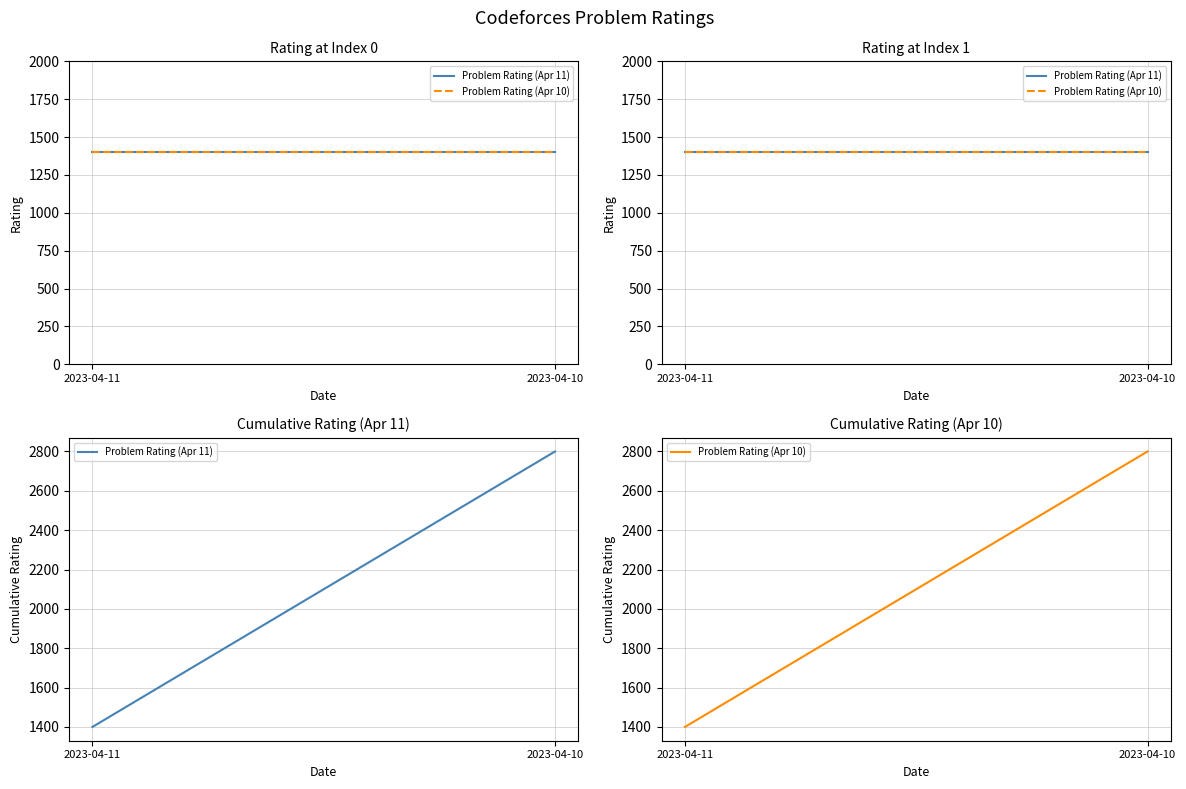

Read the Problem Rating (Apr 10) value at 2023-04-11.

1400